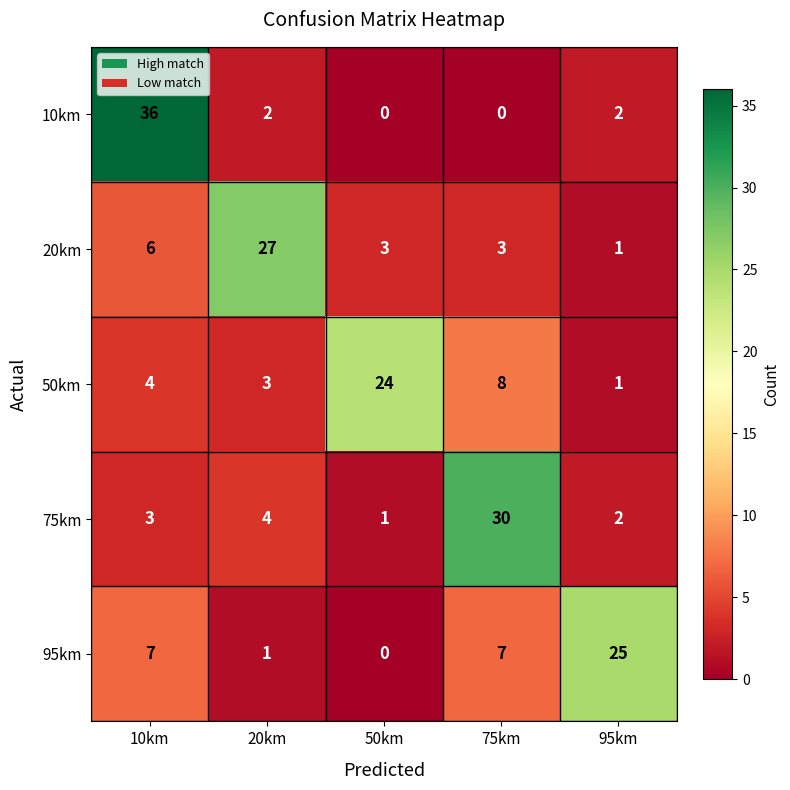

True or false: 75km has a value of 1 at 50km.

True